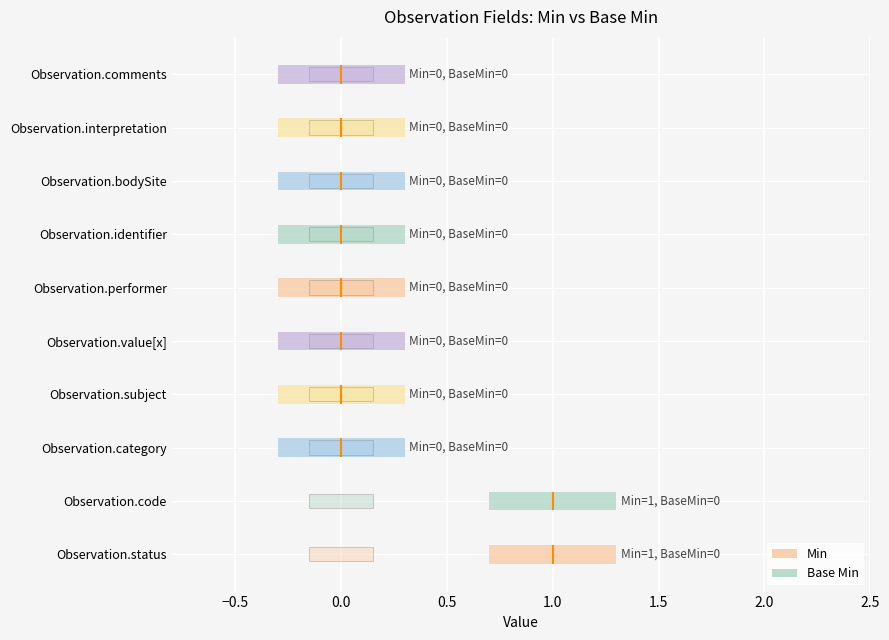

Reading left to right, transcribe all the data shown in this chart.

Min: 1	1	0	0	0	0	0	0	0	0
Base Min: 0	0	0	0	0	0	0	0	0	0